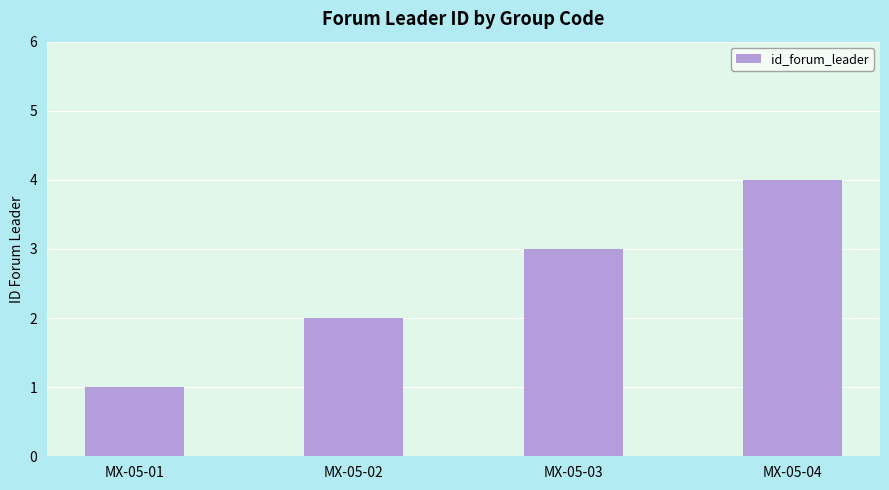

At which category does the chart reach its minimum across all series?

MX-05-01